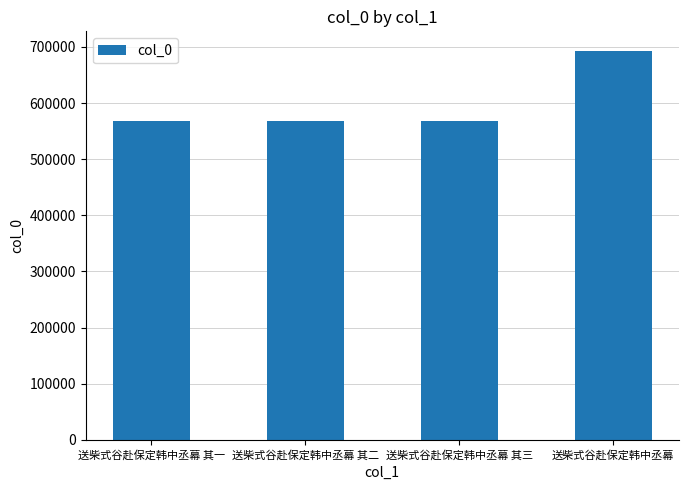

What is the approximate value at 送柴式谷赴保定韩中丞幕?

693057